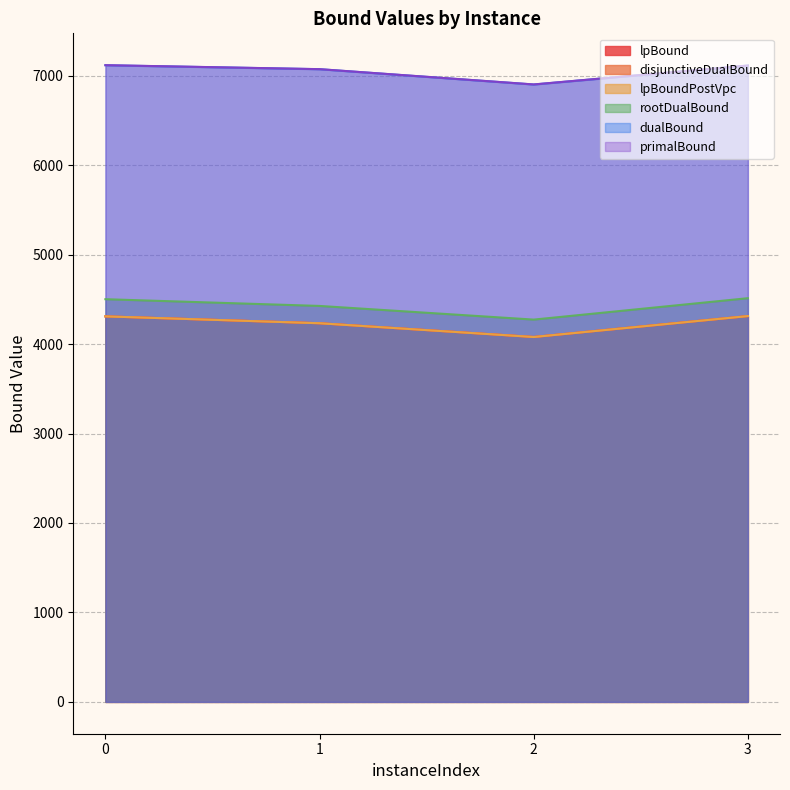

Which category has the lowest value in the primalBound series?

2